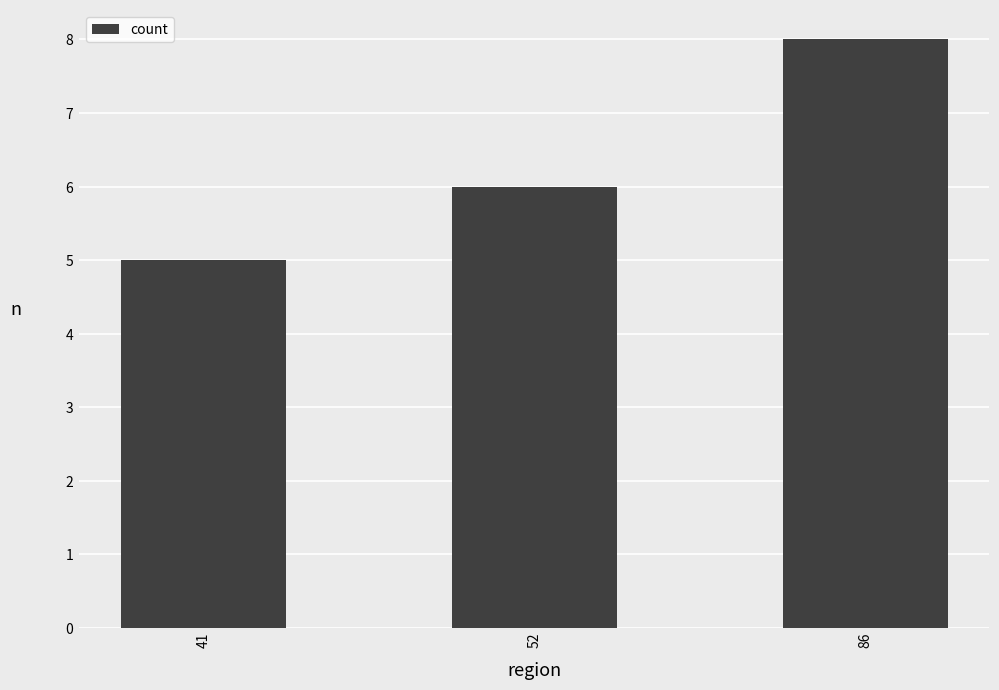

What is the difference between the maximum and minimum values?

3